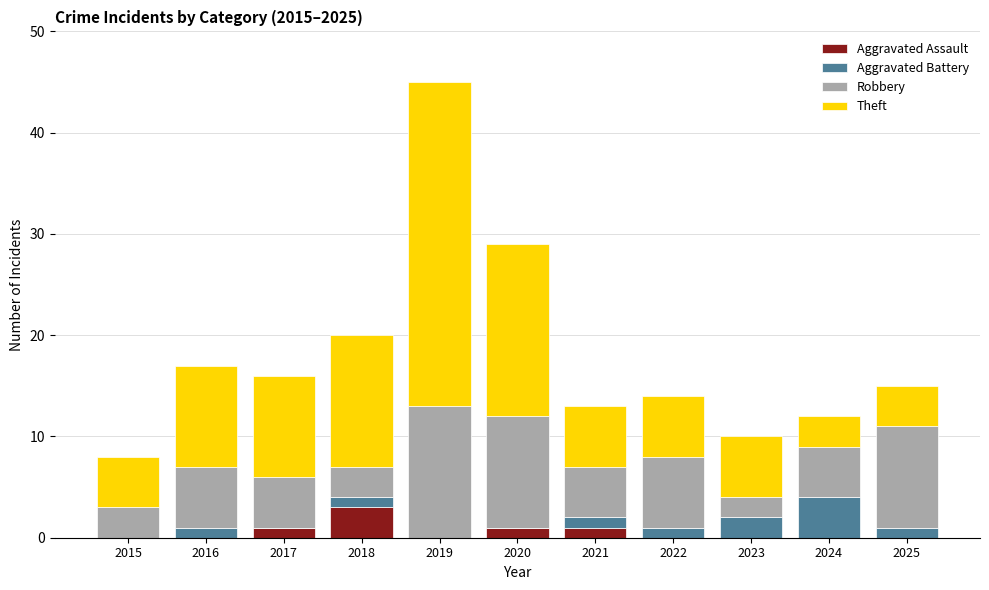

At which category is the sum across all series the highest?

2019